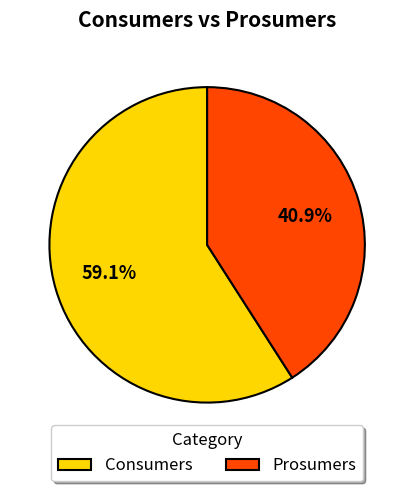

Which category accounts for the majority?

Consumers